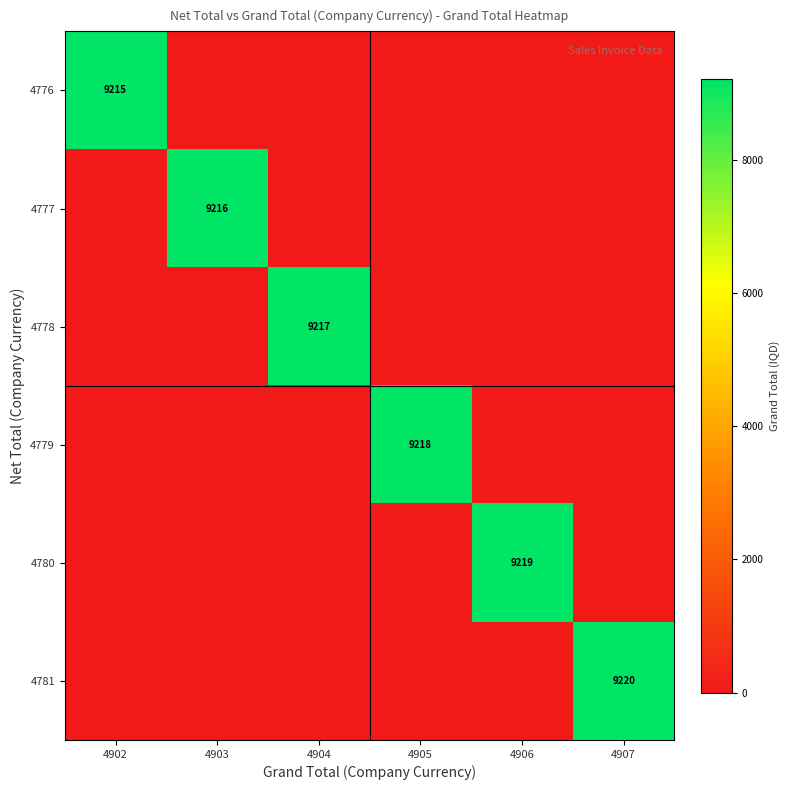

The value of 4781 at 4907 is 12232. True or false?

False